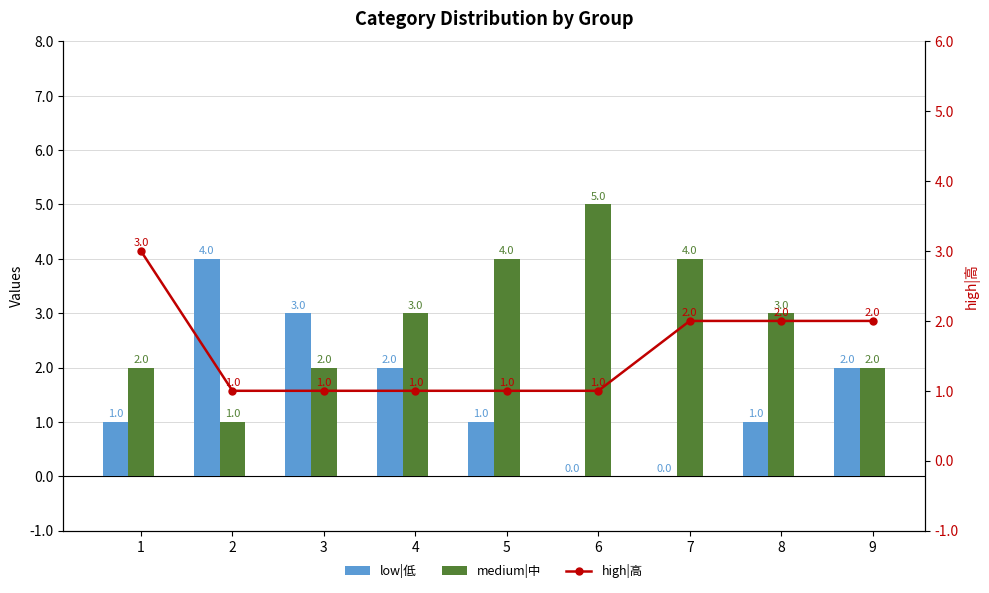

What is the difference between the highest and lowest values at 2?

3